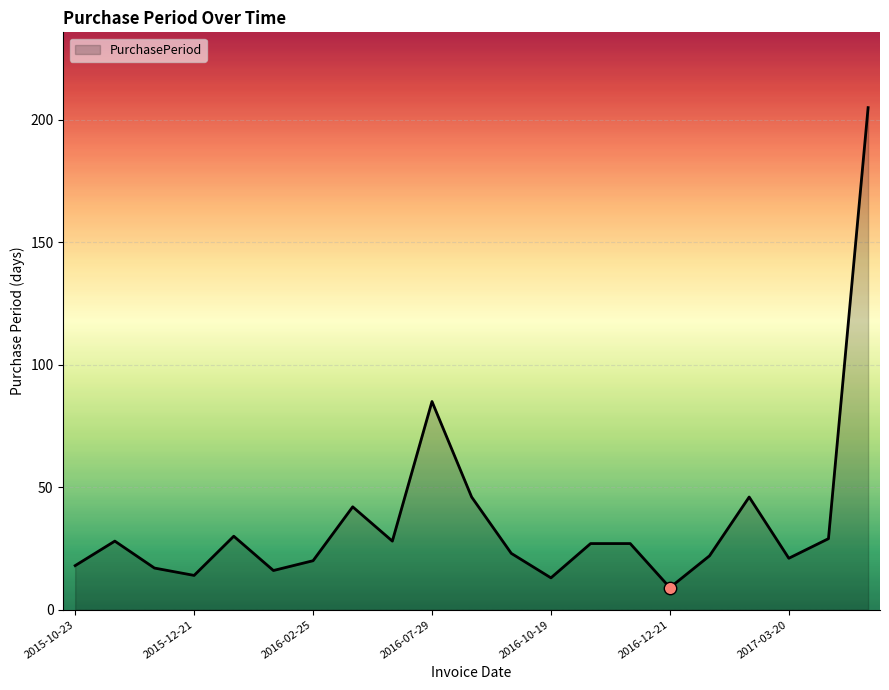

What is the minimum value shown in the chart?

9